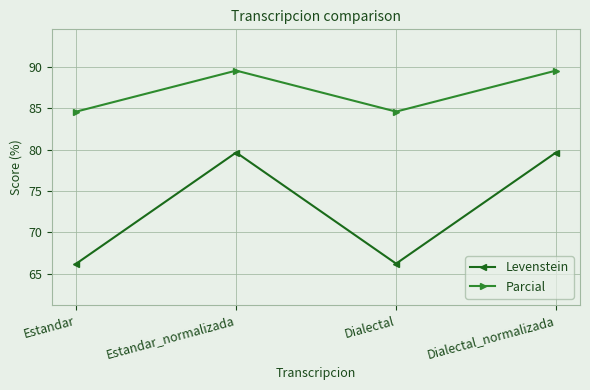

Reading left to right, list all the values displayed in this chart.

Levenstein: 66.2	79.7	66.2	79.7
Parcial: 84.6	89.6	84.6	89.6